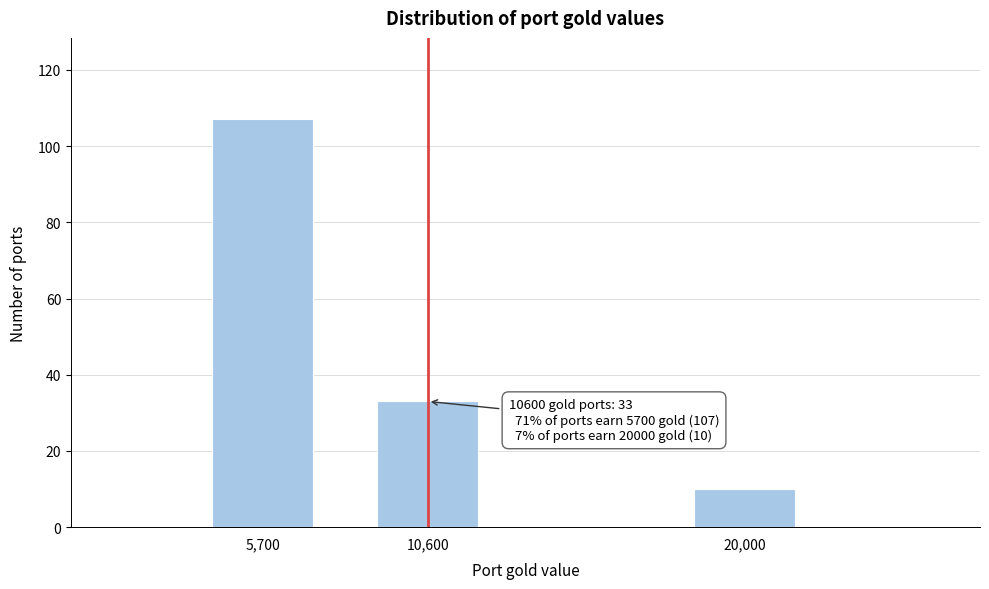

Reading left to right, list all the values displayed in this chart.

5,700=107	10,600=33	20,000=10